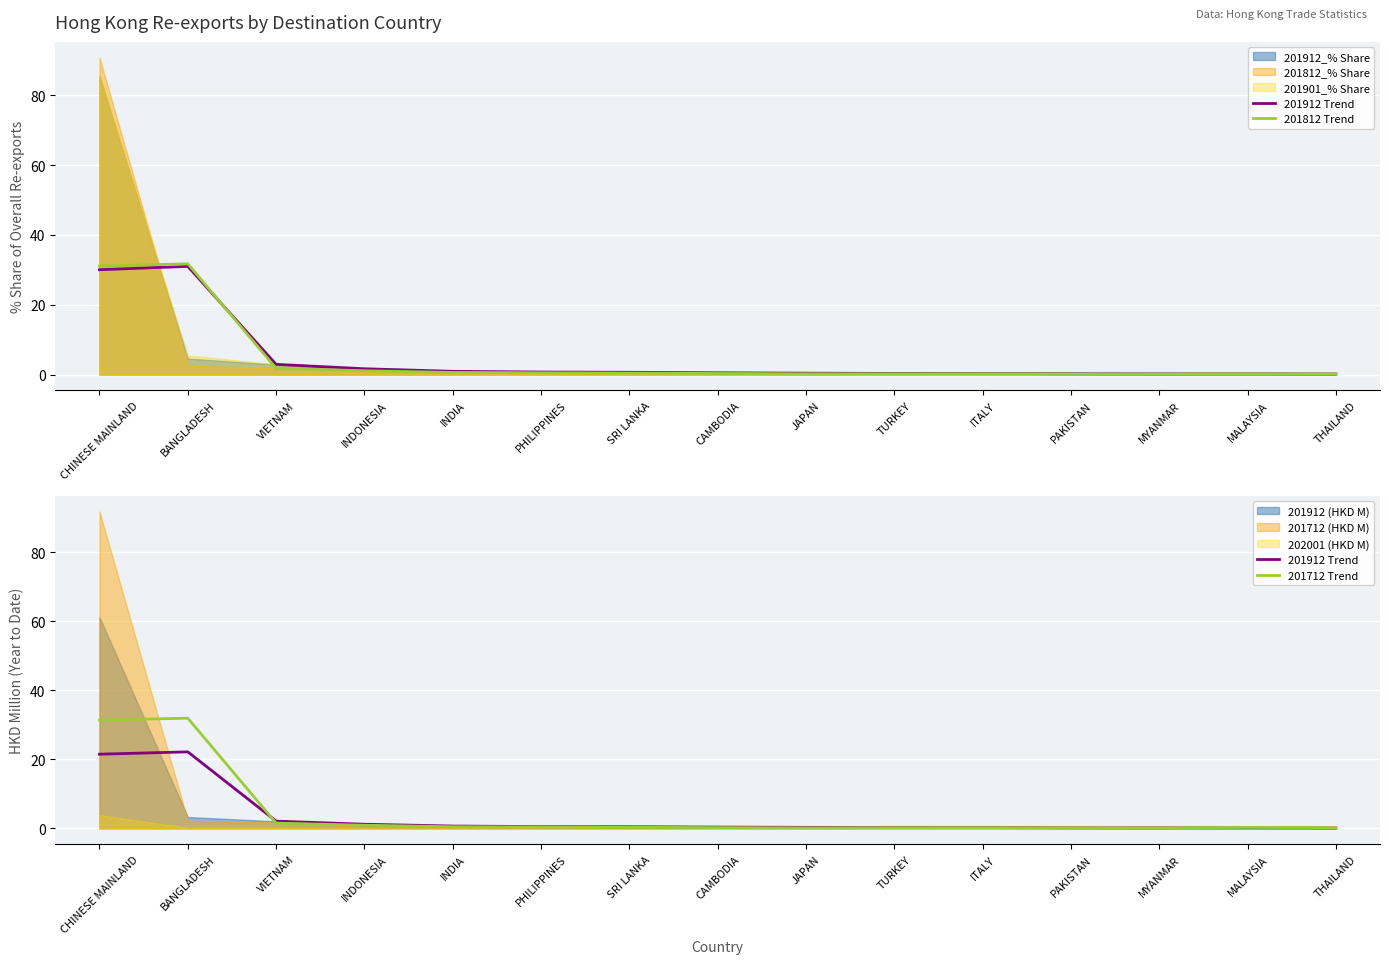

In 201712 Trend, how many points are lower than both neighbors (excluding endpoints)?

2